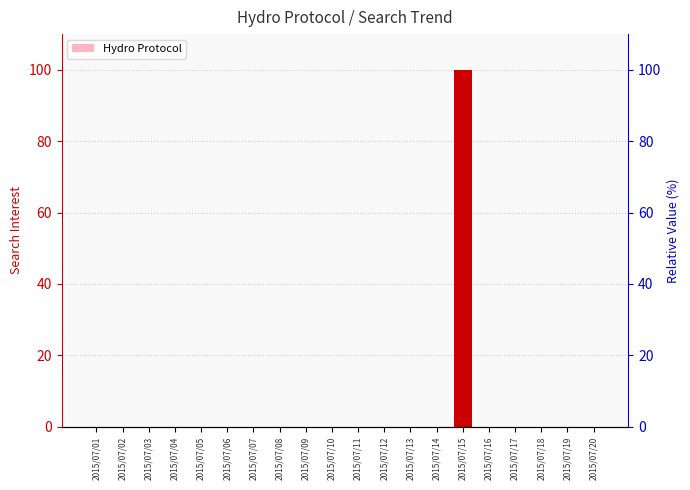

How many bars are there in total?

20